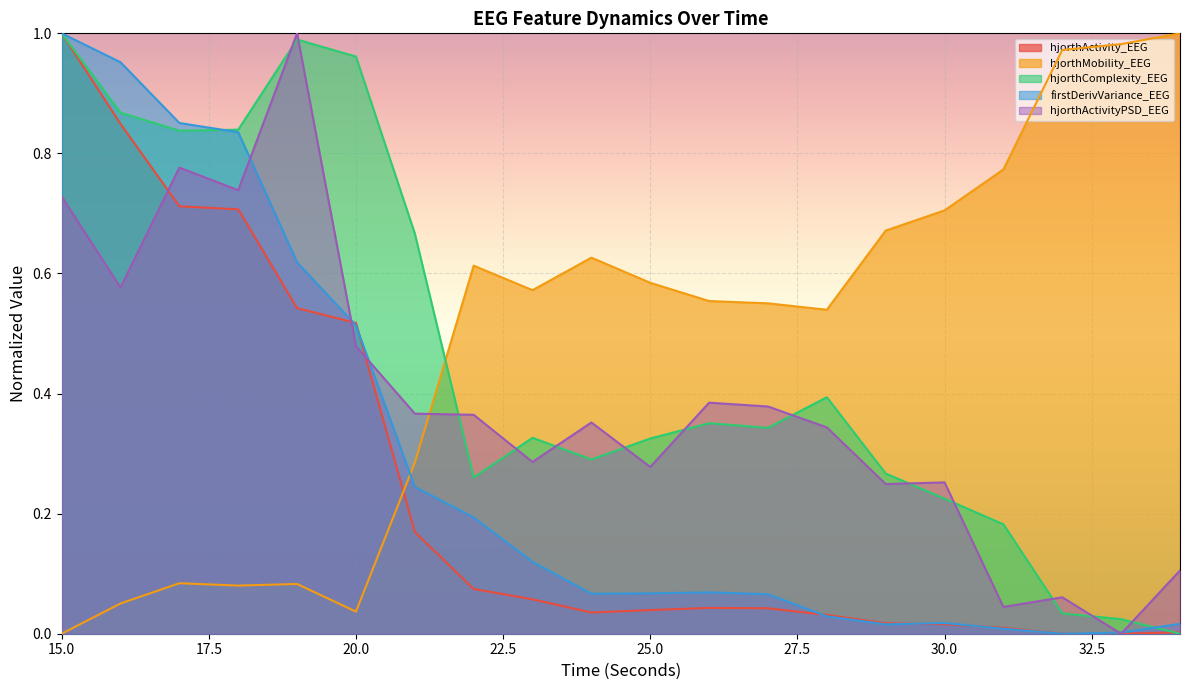

What is the spread (max minus min) of values at 30?

0.7